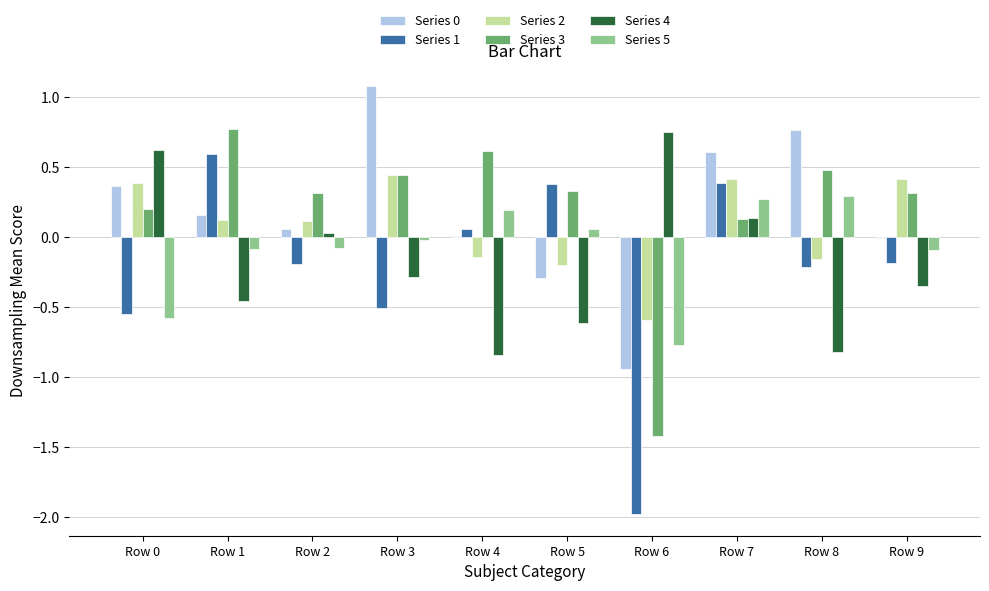

How many values in the Series 1 series exceed 0?

4